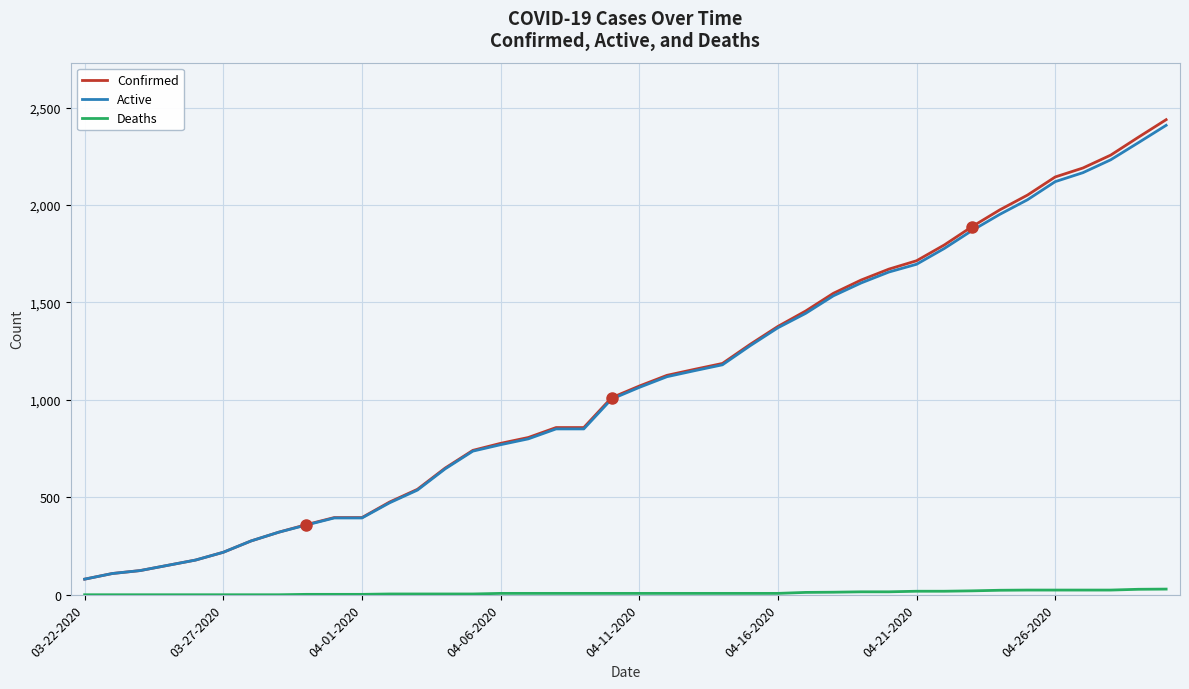

True or false: Deaths and Active cross at least once.

False